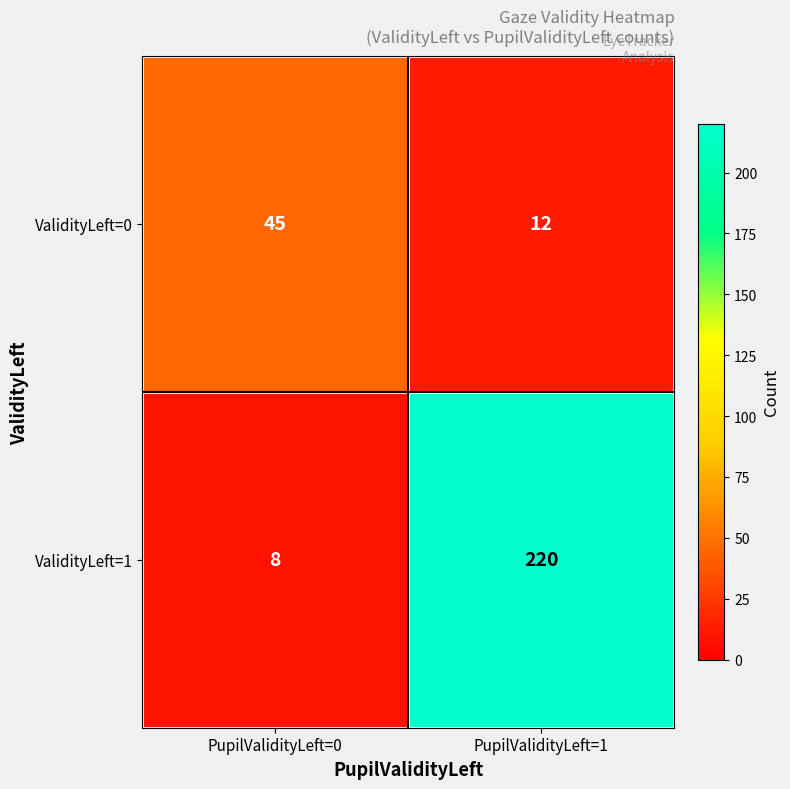

Reading left to right, list all the values displayed in this chart.

ValidityLeft=0: PupilValidityLeft=0=45	PupilValidityLeft=1=12
ValidityLeft=1: PupilValidityLeft=0=8	PupilValidityLeft=1=220